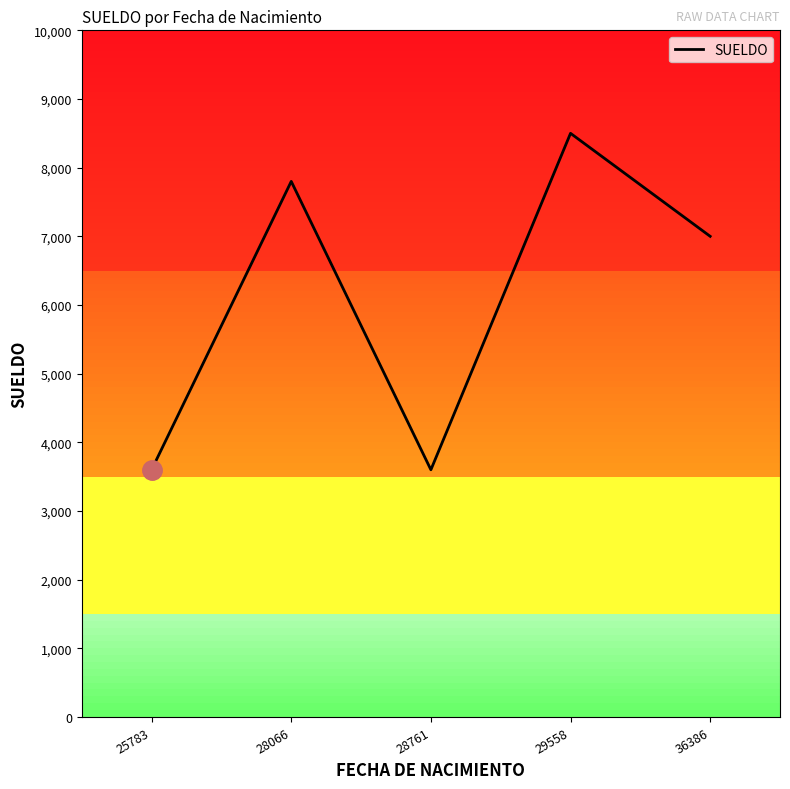

Is this an area chart (filled region under the line)?

No